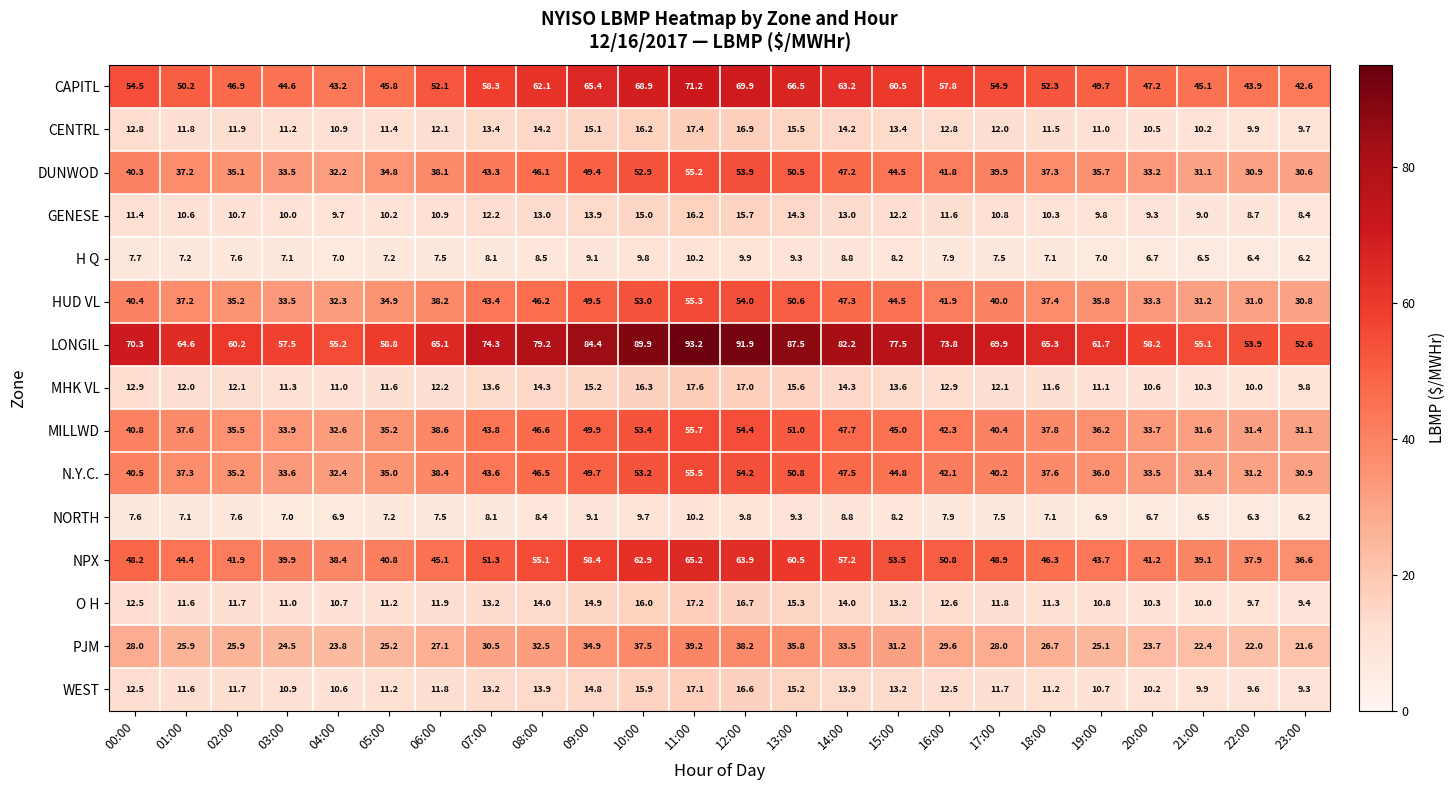

At which category is the sum across all series the highest?

11:00